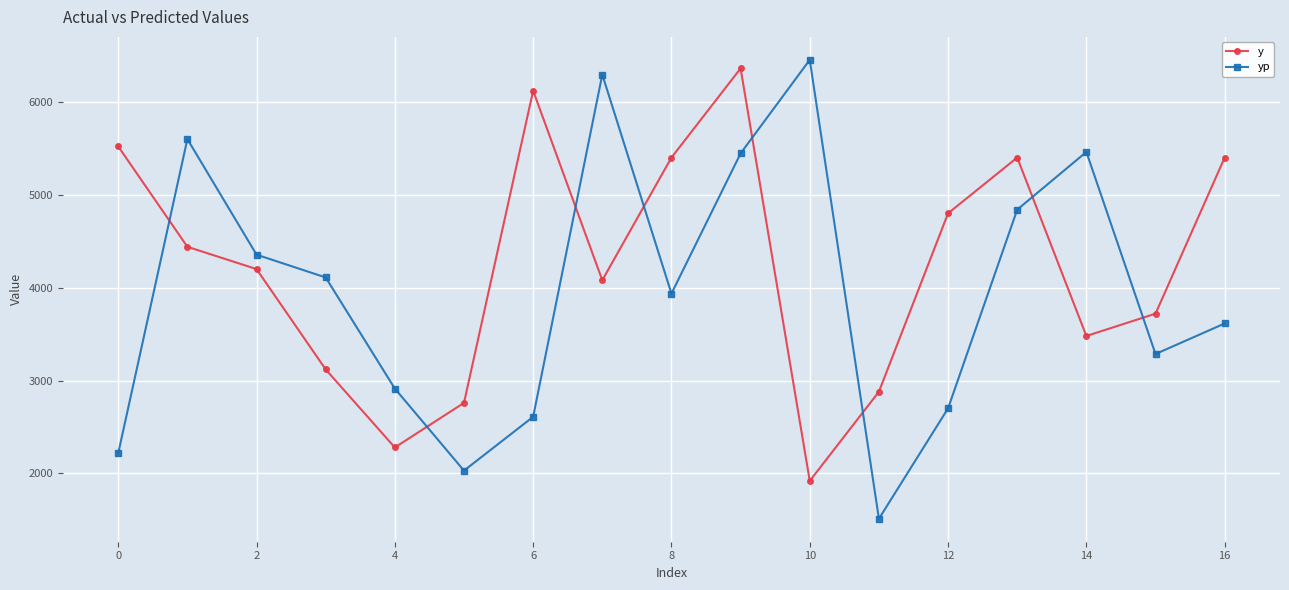

How many values in the yp series exceed 3936?

9